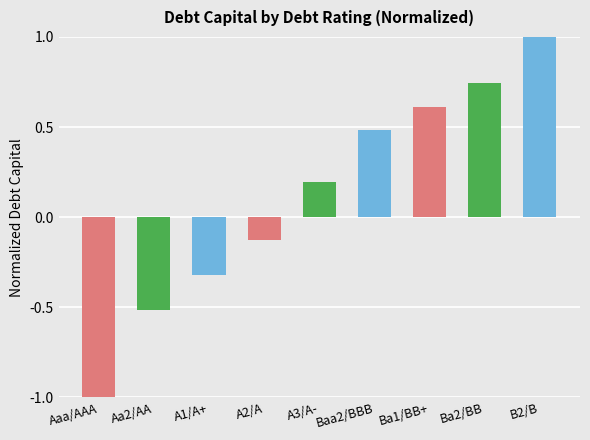

What is the change in value from A1/A+ to A3/A-?

+0.5